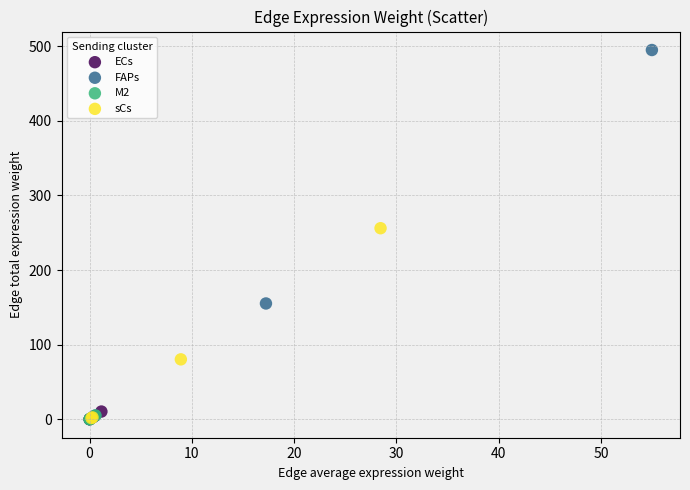

What are all the series names shown in the legend?

ECs, FAPs, M2, sCs